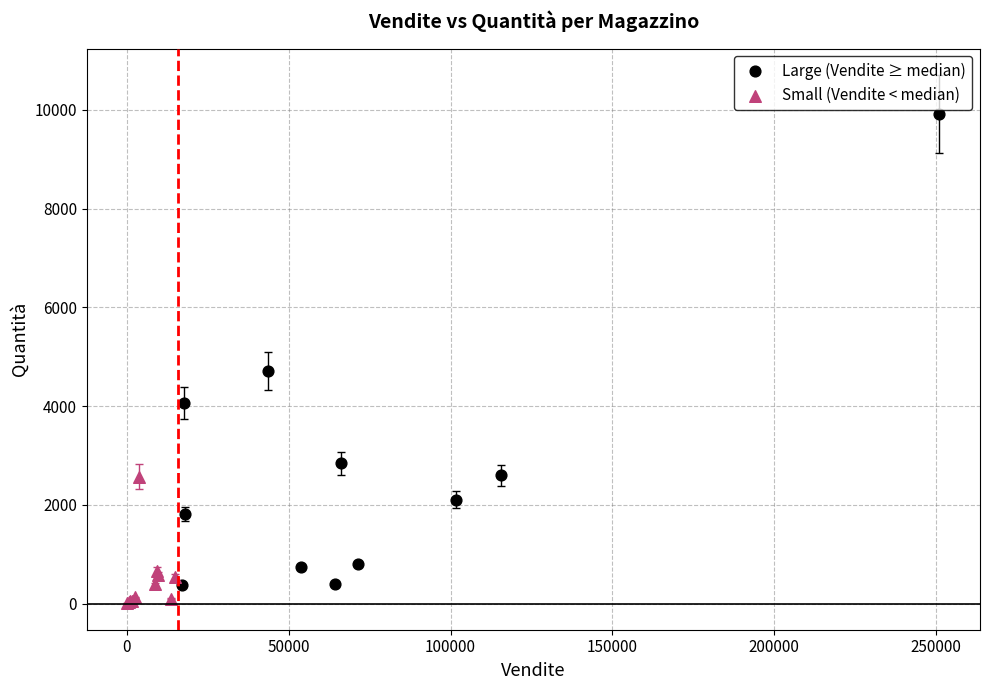

Which series contains the highest Y value?

Large (Vendite ≥ median)